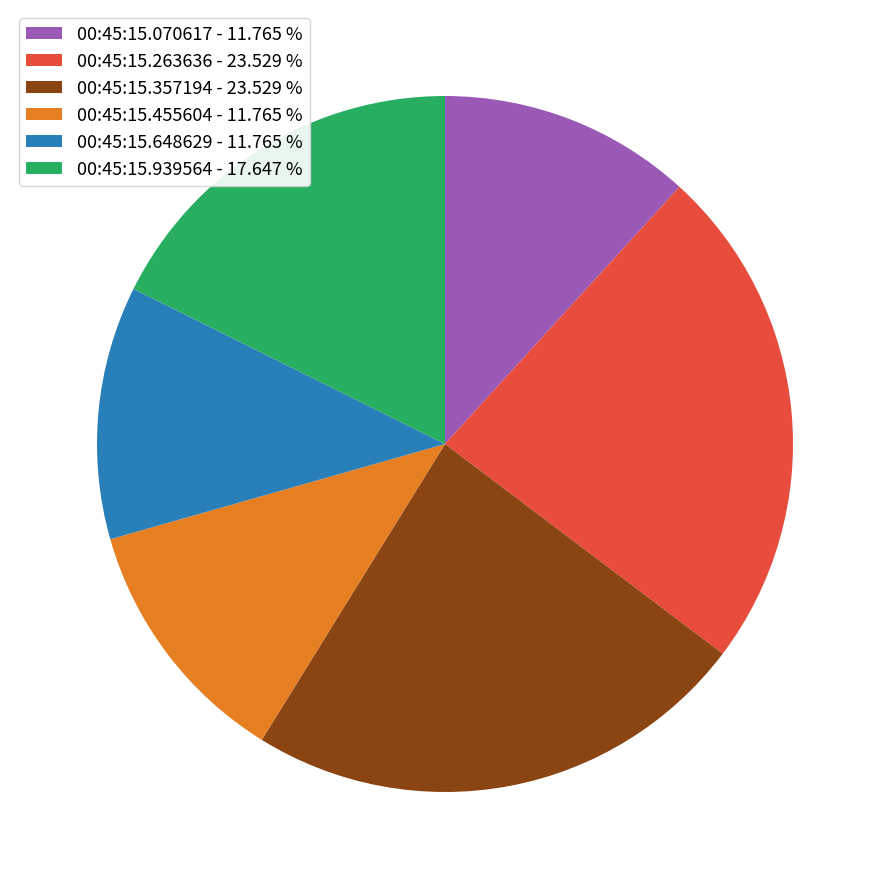

Combined, do 00:45:15.648629 - 11.765 % and 00:45:15.263636 - 23.529 % account for over 50%?

No